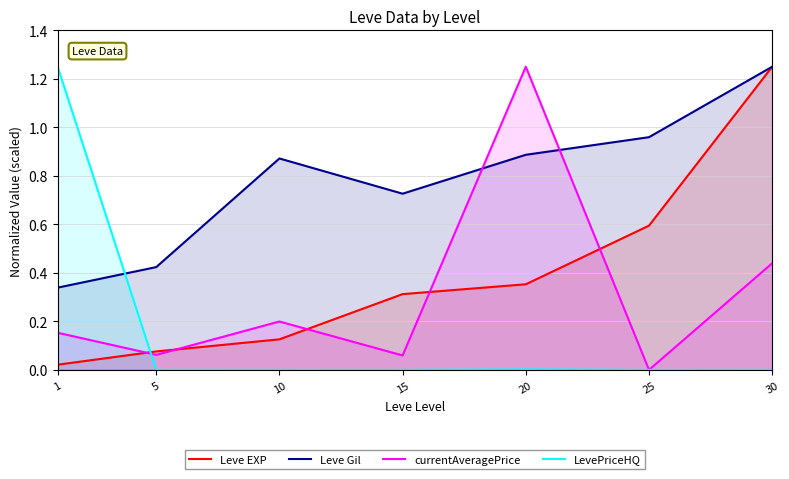

Does the chart have visible grid lines?

Yes